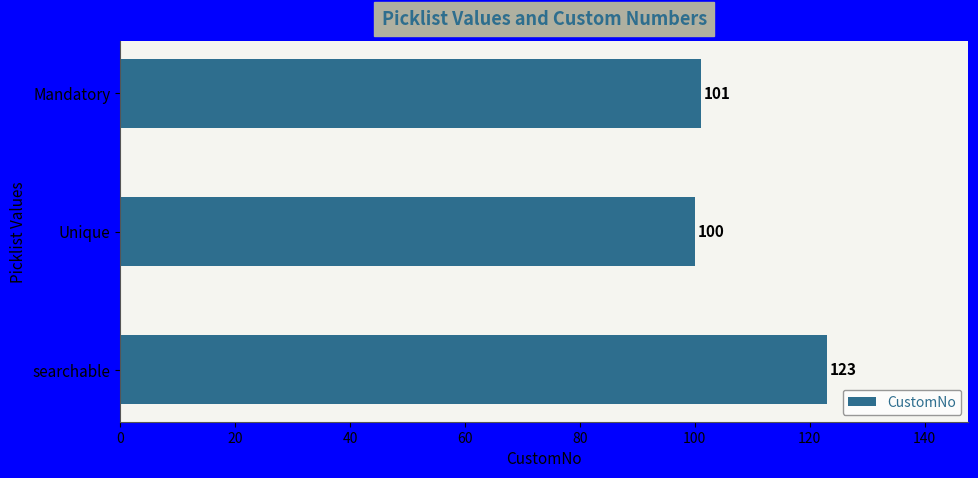

What is the average value?

108